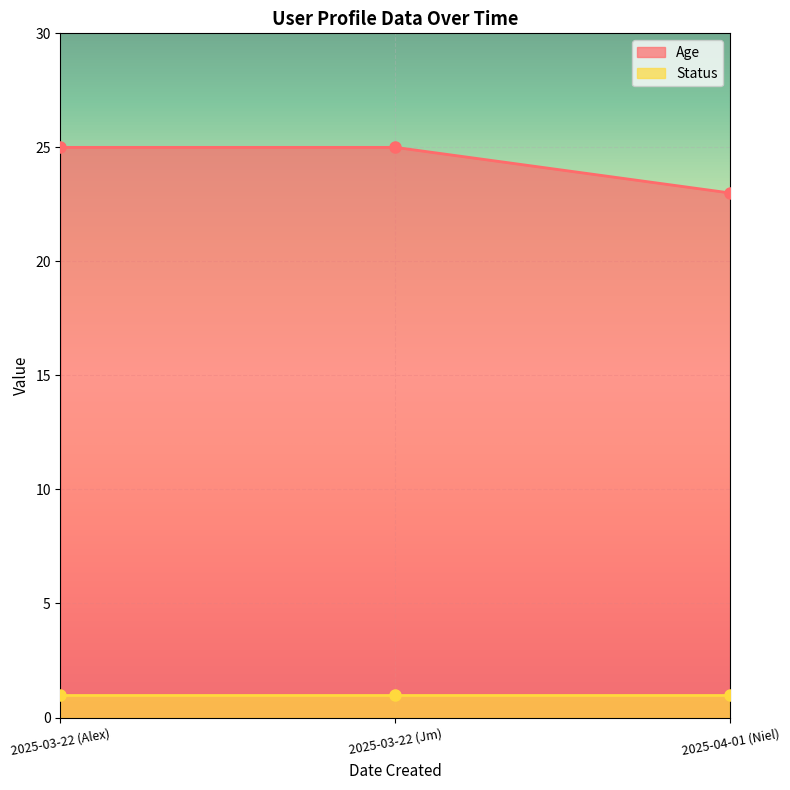

What is the value of the Age point at the 3rd from the left?

23